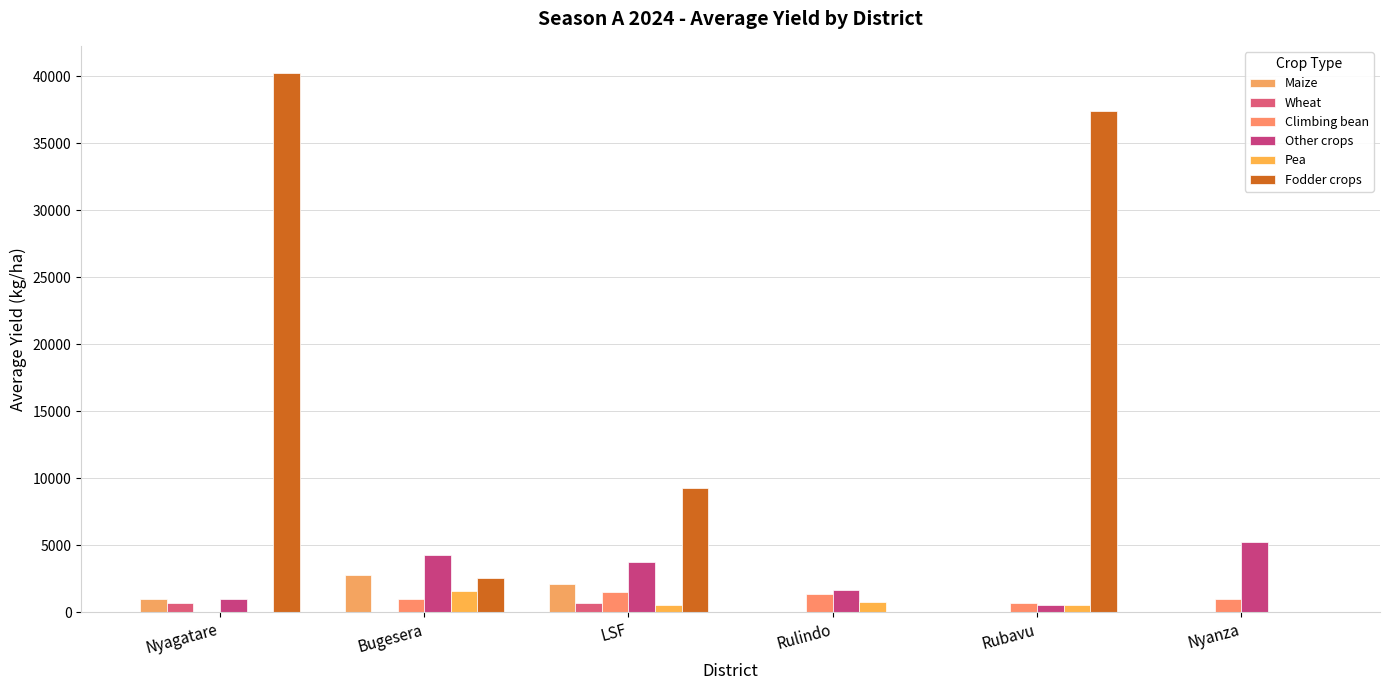

Is the value of Pea at LSF greater than the value of Fodder crops at Nyagatare?

No